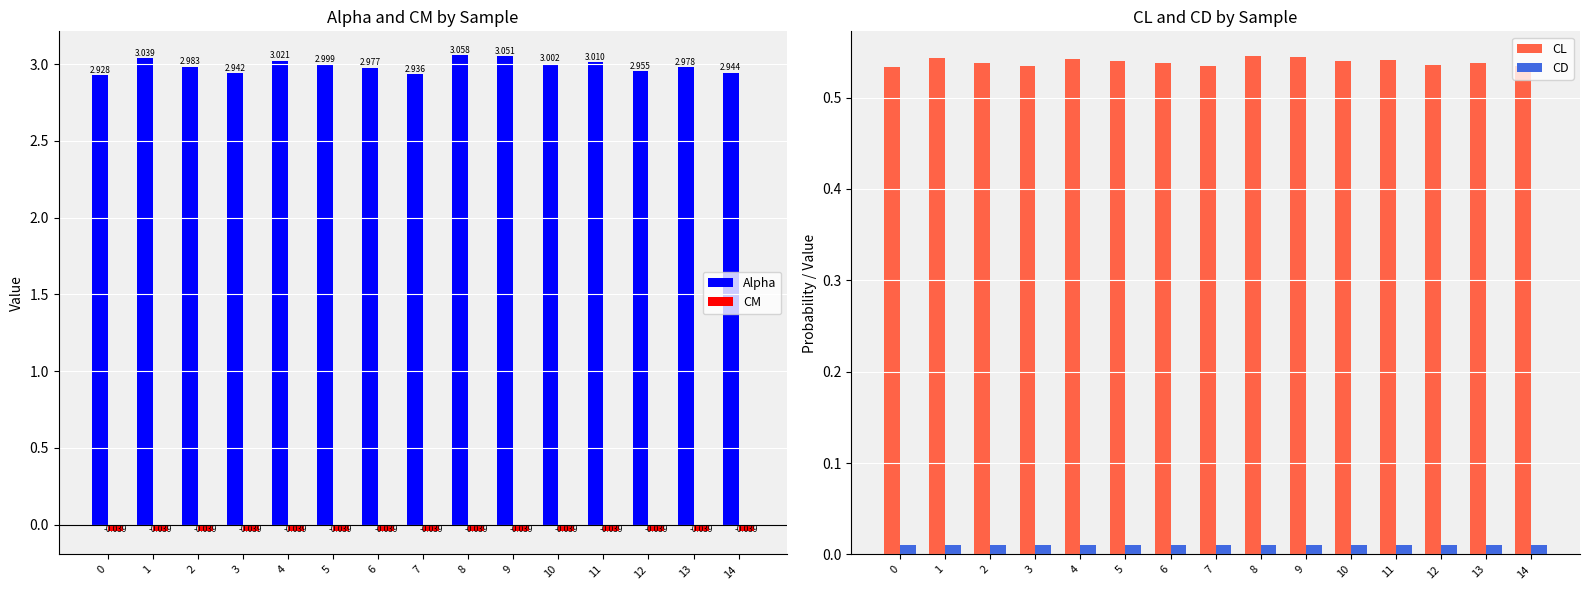

Which label corresponds to the largest value in the chart?

8